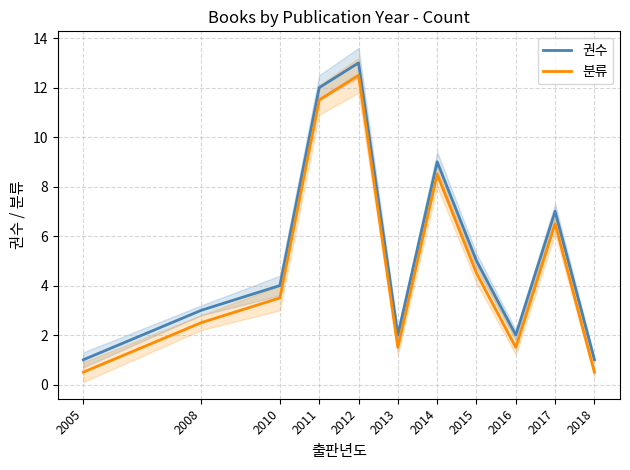

How many lines are shown in the chart?

2